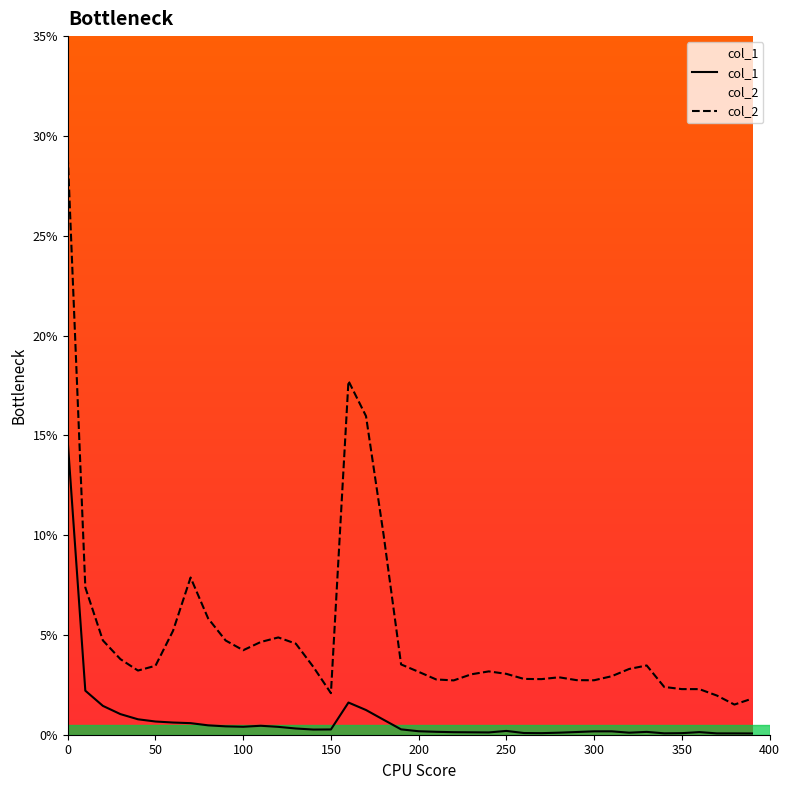

True or false: col_1 and col_2 cross at least once.

False